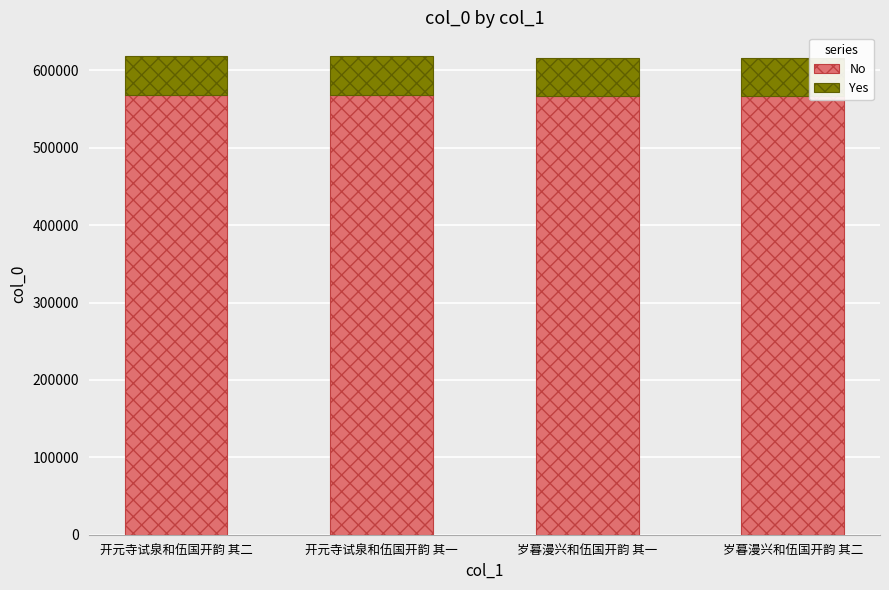

What value does the No series have at 开元寺试泉和伍国开韵 其二?

568836.9